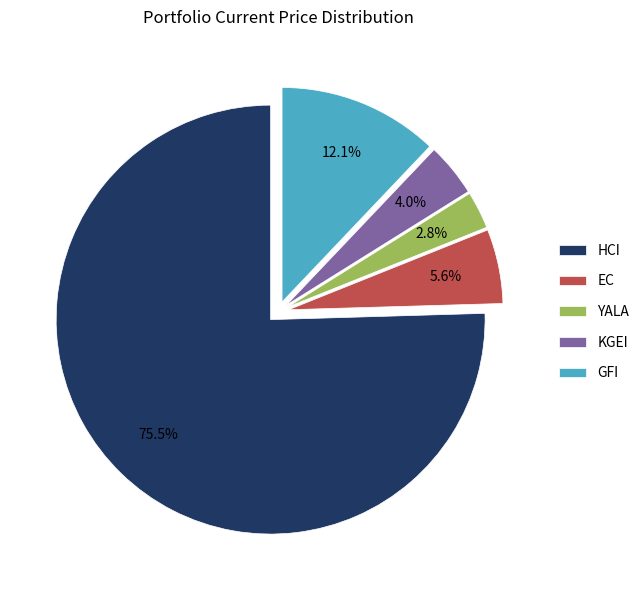

Combined, do HCI and YALA account for over 50%?

Yes